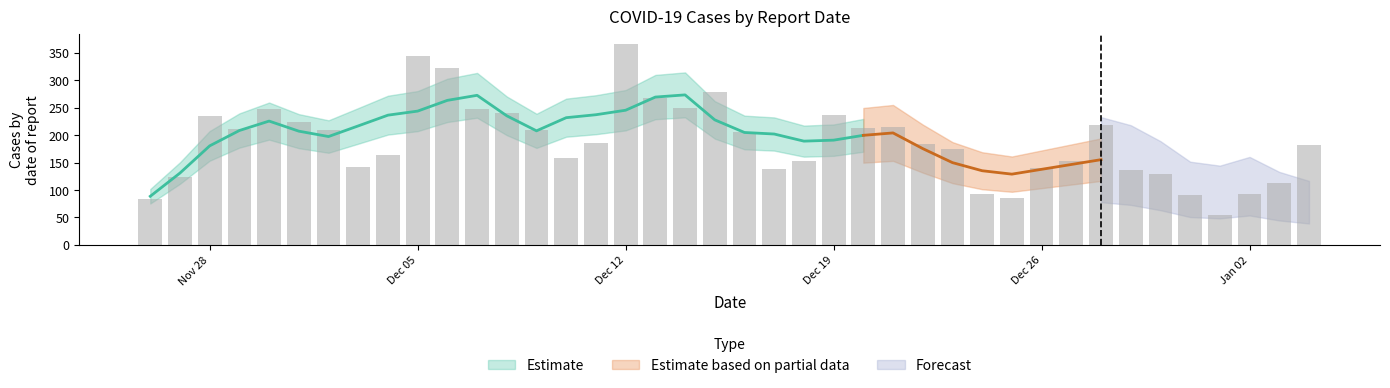

What is the ratio of the value at 2022-12-09 to the value at 2022-12-29?

1.5